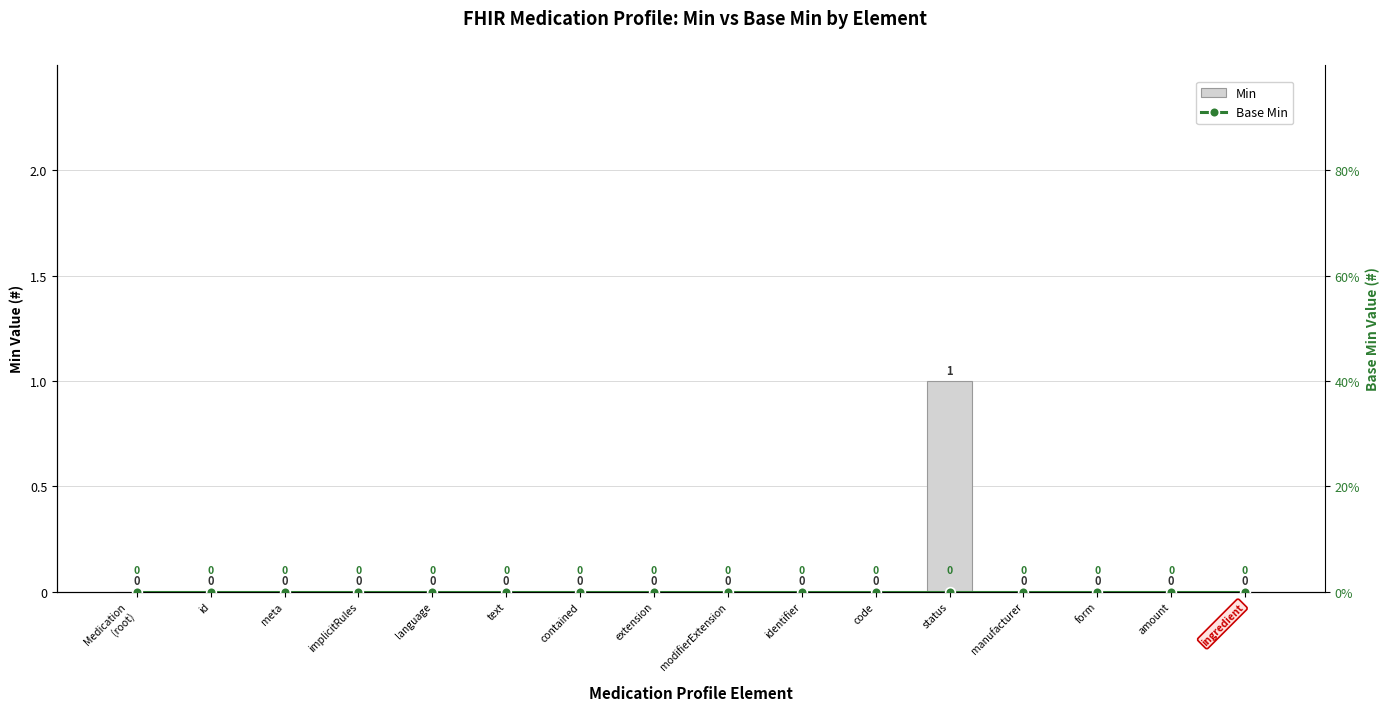

Does the chart contain stacked bars?

No